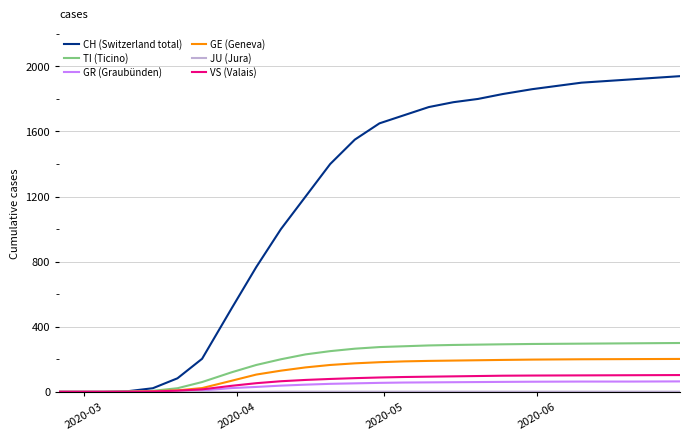

What is the difference between the maximum and minimum values in the GE (Geneva) series?

202